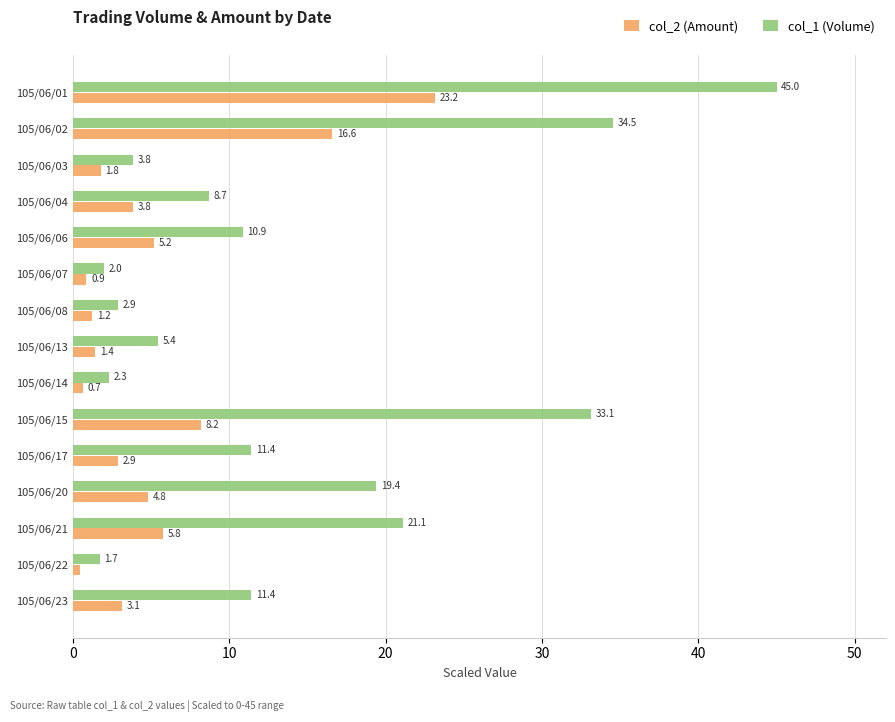

List the series in order of their overall mean, lowest first.

col_2 (Amount), col_1 (Volume)